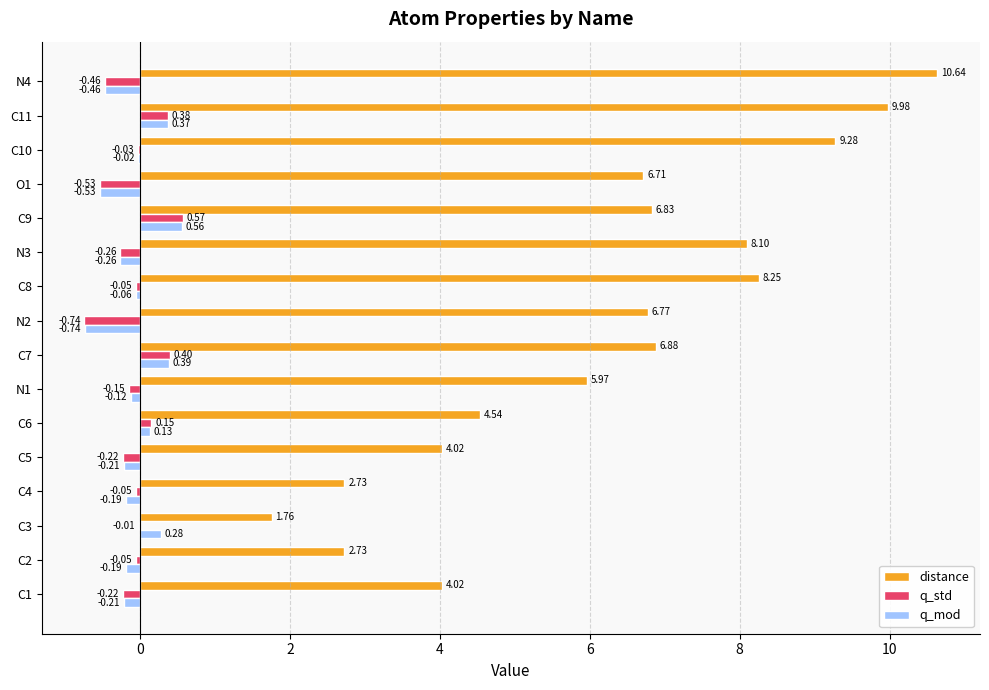

What is the total value across all series at C7?

7.7